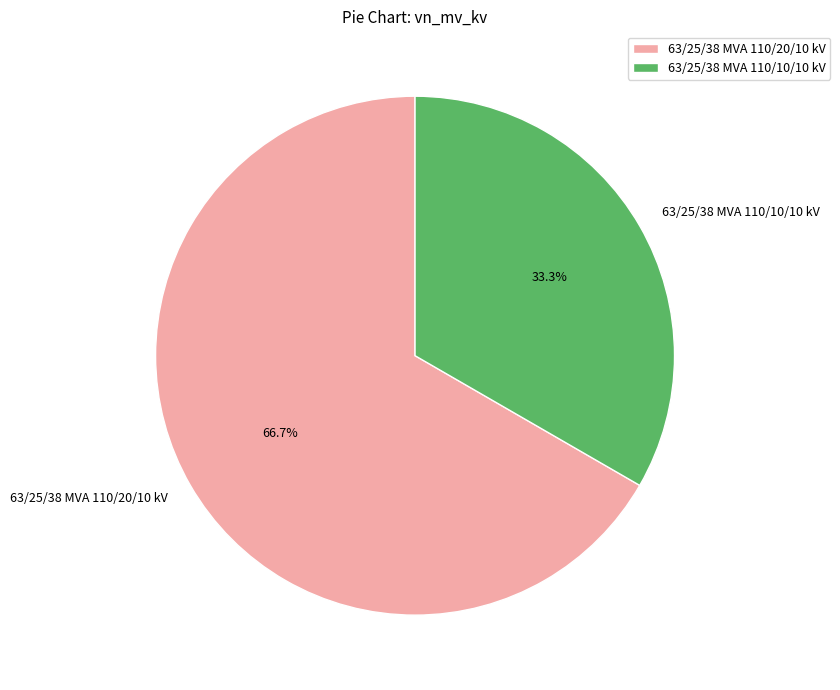

How many slices are in this pie chart?

2